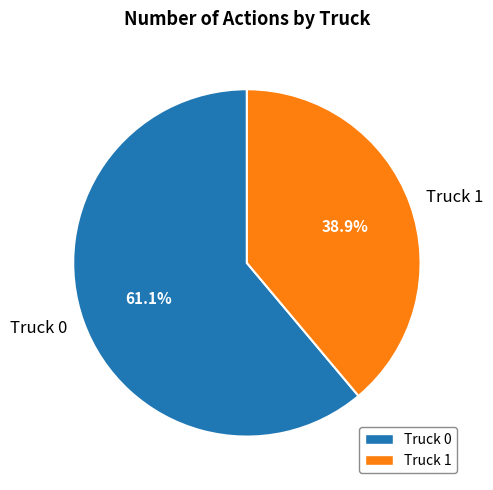

To the nearest percent, what percentage of the pie is Truck 0?

61%